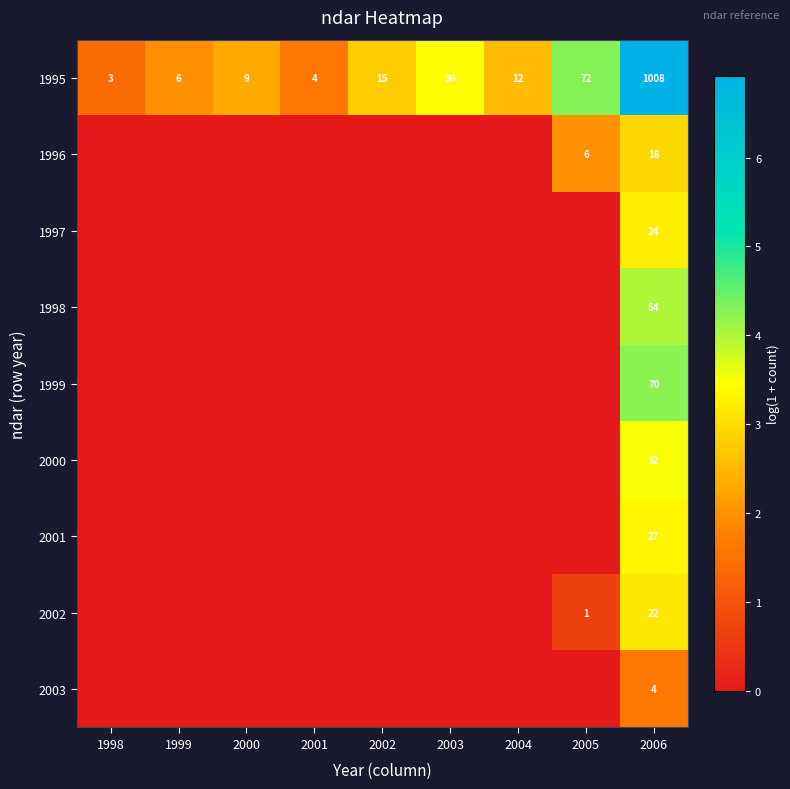

At which label does 1995 reach its peak?

2006